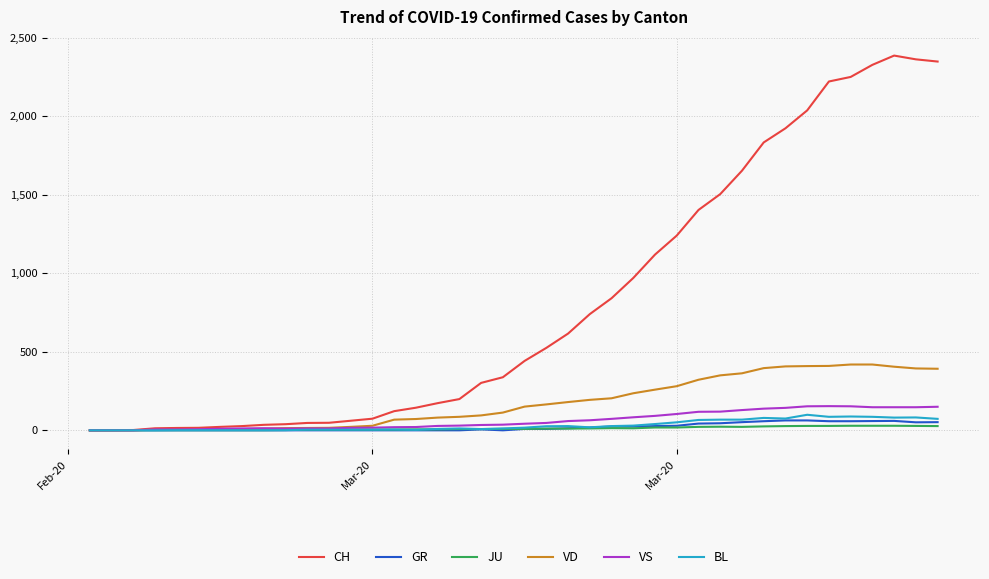

Which series has the largest total across all categories?

CH